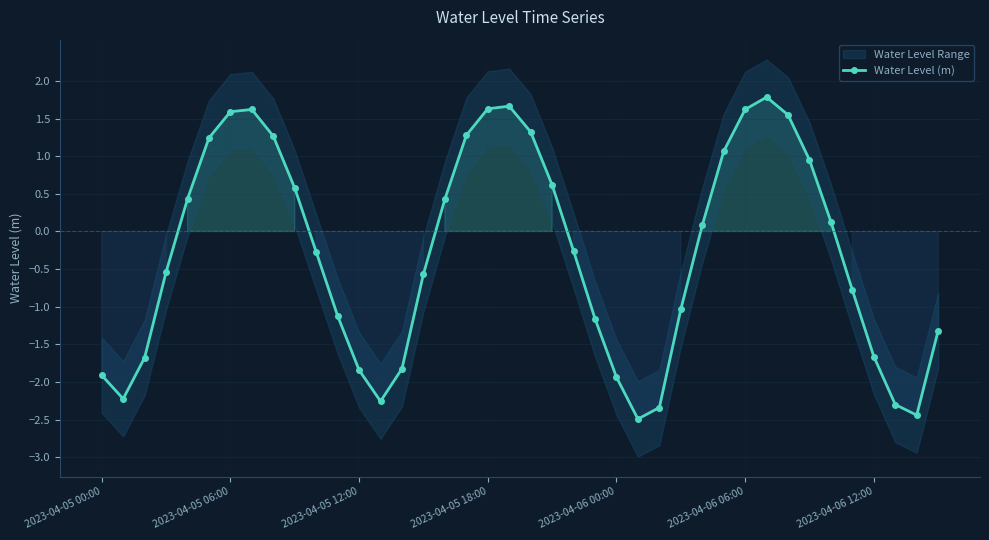

What is the change in value from 33 to 39?

-2.3